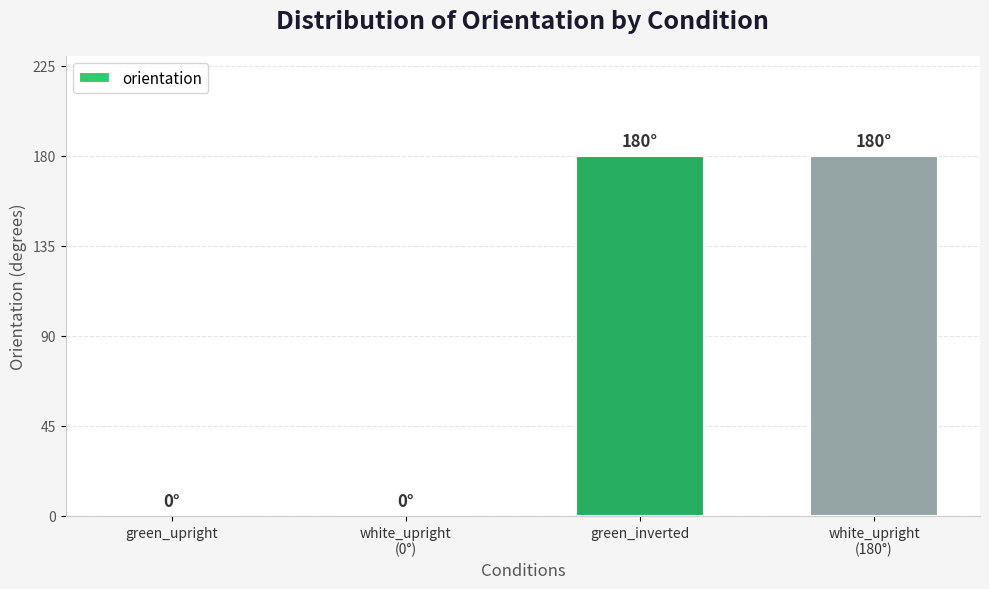

Is it true that the value at green_inverted is 180?

True